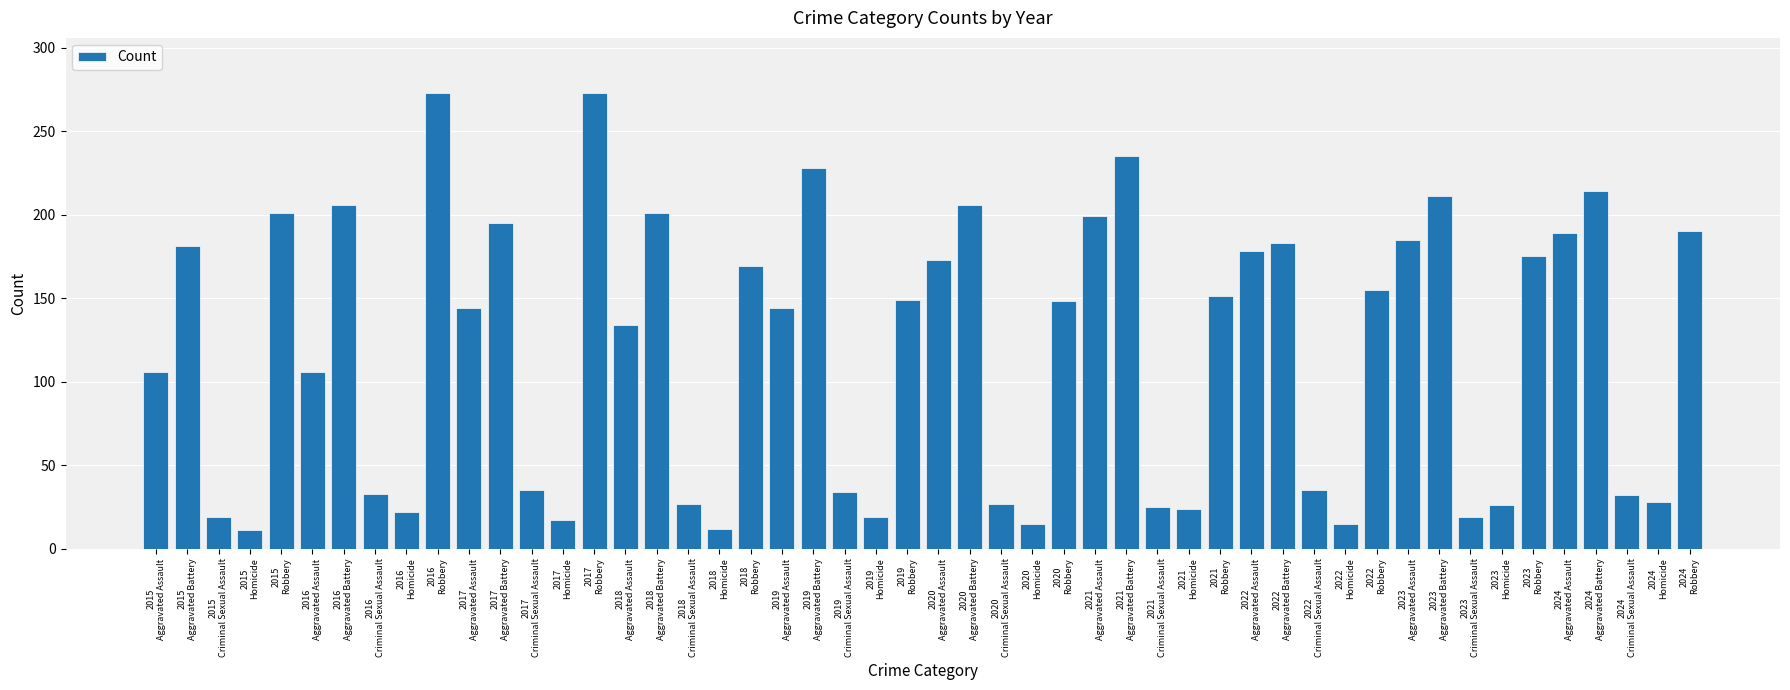

What is the minimum value shown in the chart?

11